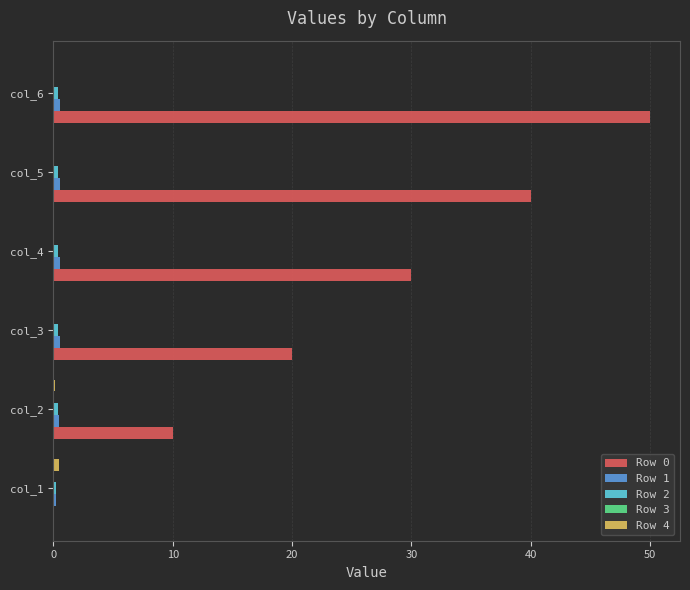

What is the greatest value displayed?

50.0